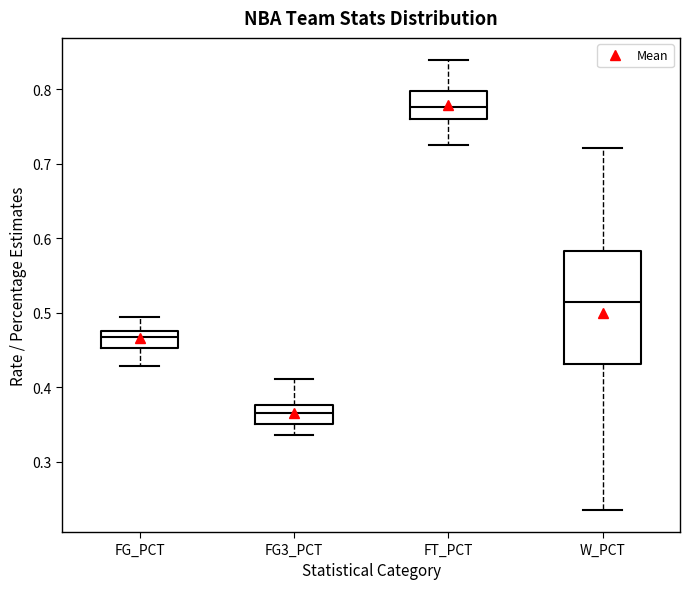

Where does the lower whisker of the box for FG_PCT end on the y-axis? The values are not printed on the chart, so give them approximately, as read against the axis.

0.43